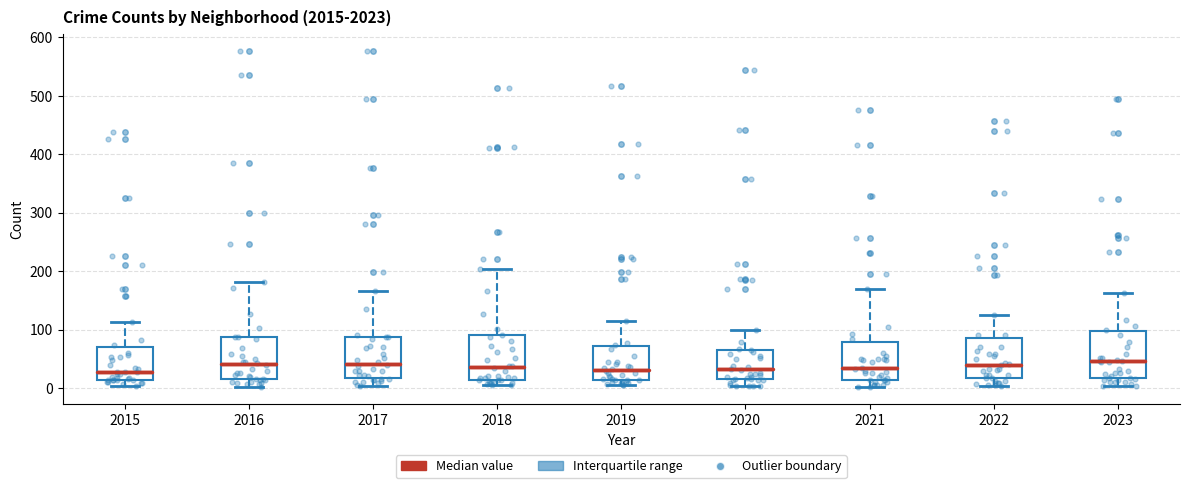

Where is the upper edge of the box at x = 2019 on the y-axis? The values are not printed on the chart, so give them approximately, as read against the axis.

70